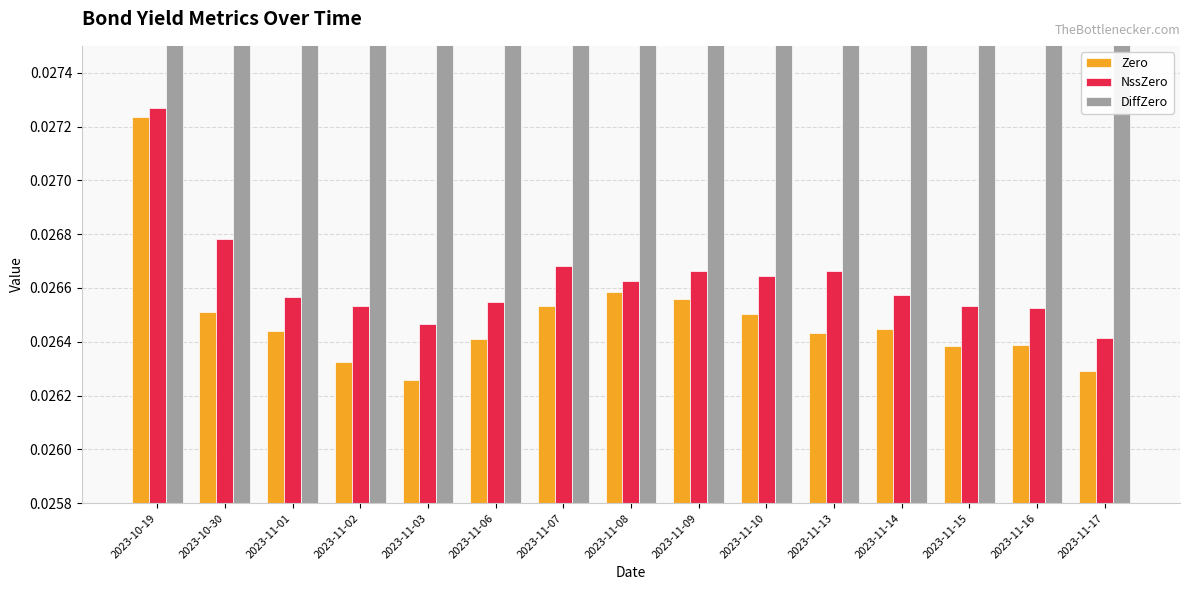

What position from the left is 2023-11-15?

13